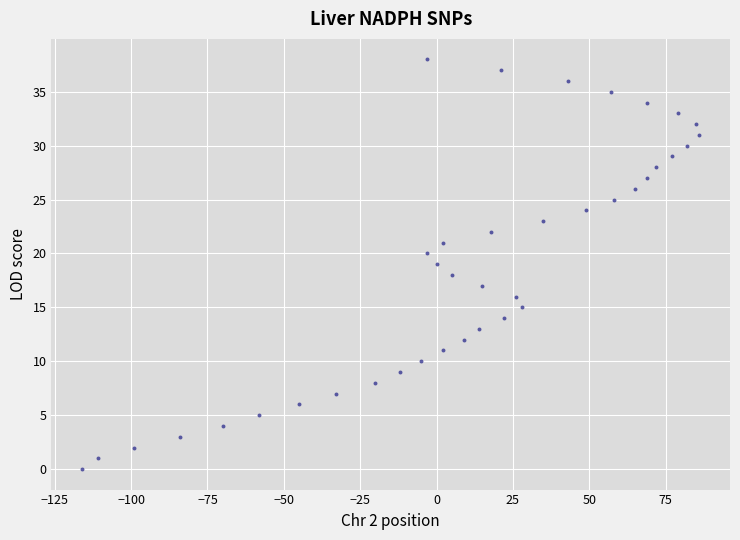

What is the range of X values (max minus min)?

202